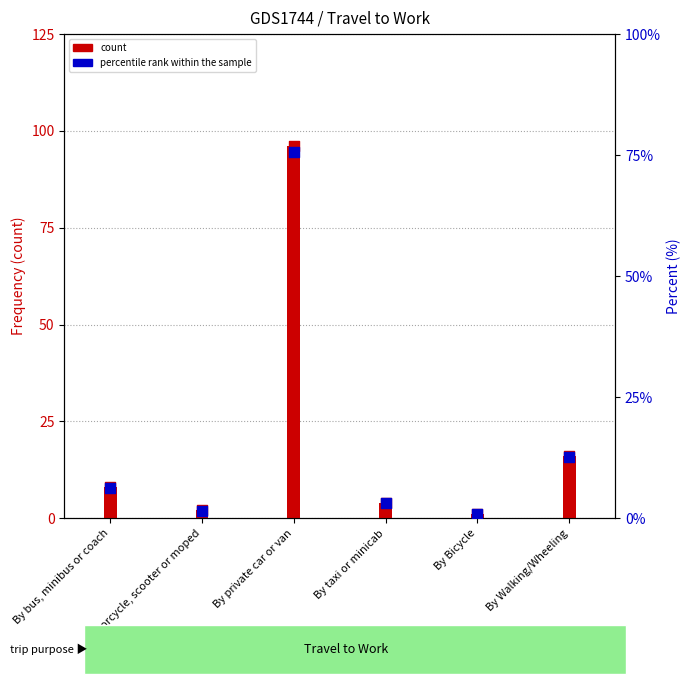

Which series reaches the minimum Y coordinate?

percentile rank within the sample